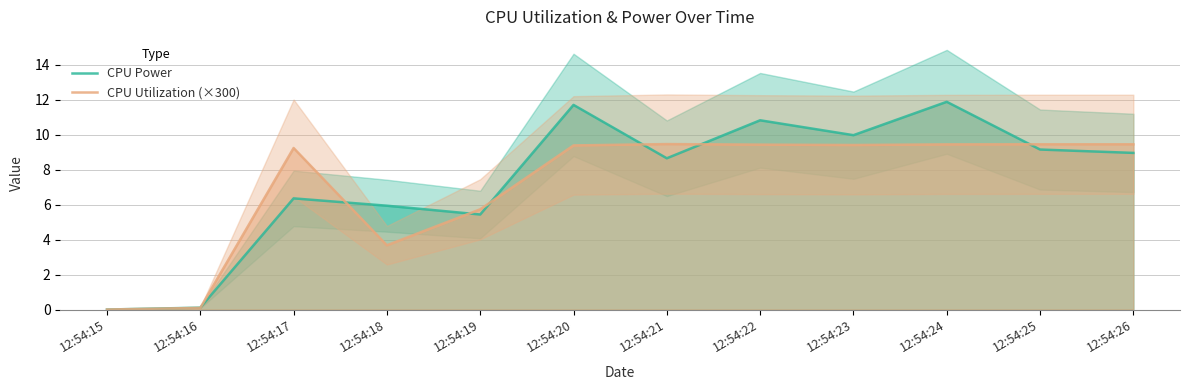

Which category has the highest value in the CPU Utilization (×300) series?

12:54:21